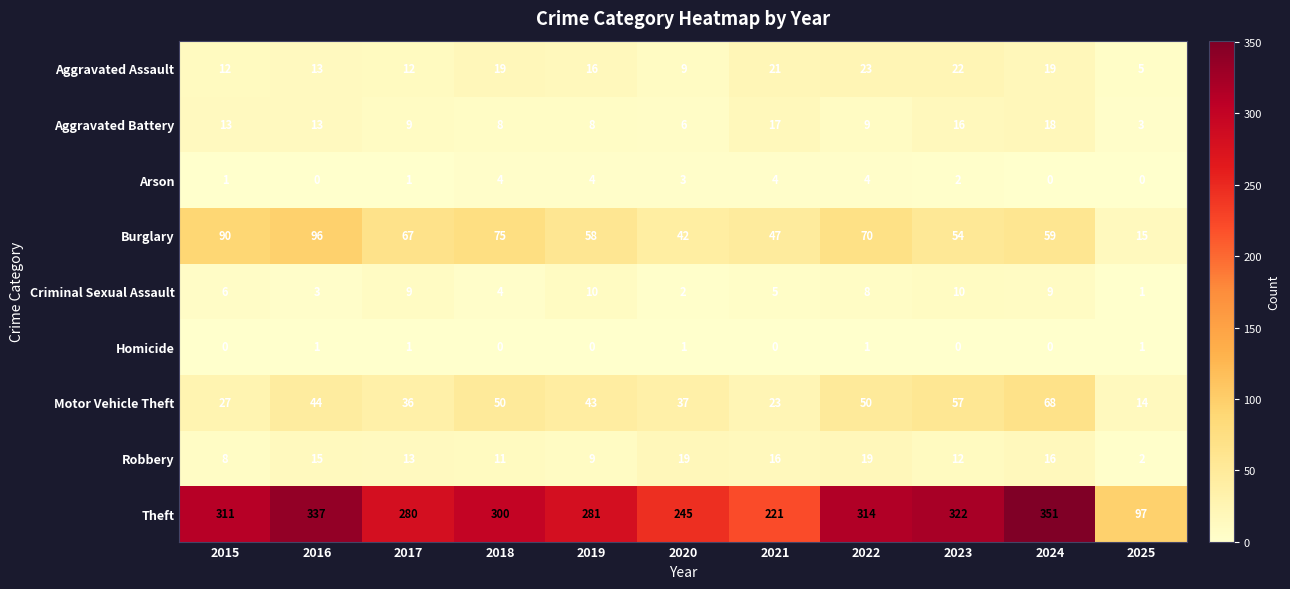

Which series has the largest range (max minus min)?

Theft